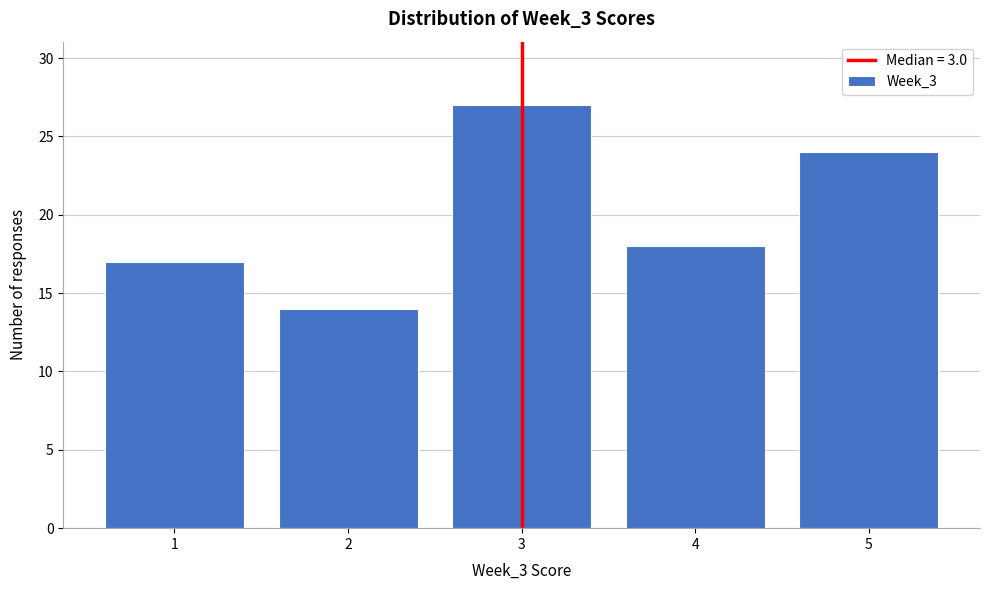

Reading left to right, what are all the values shown in this chart?

1=17	2=14	3=27	4=18	5=24